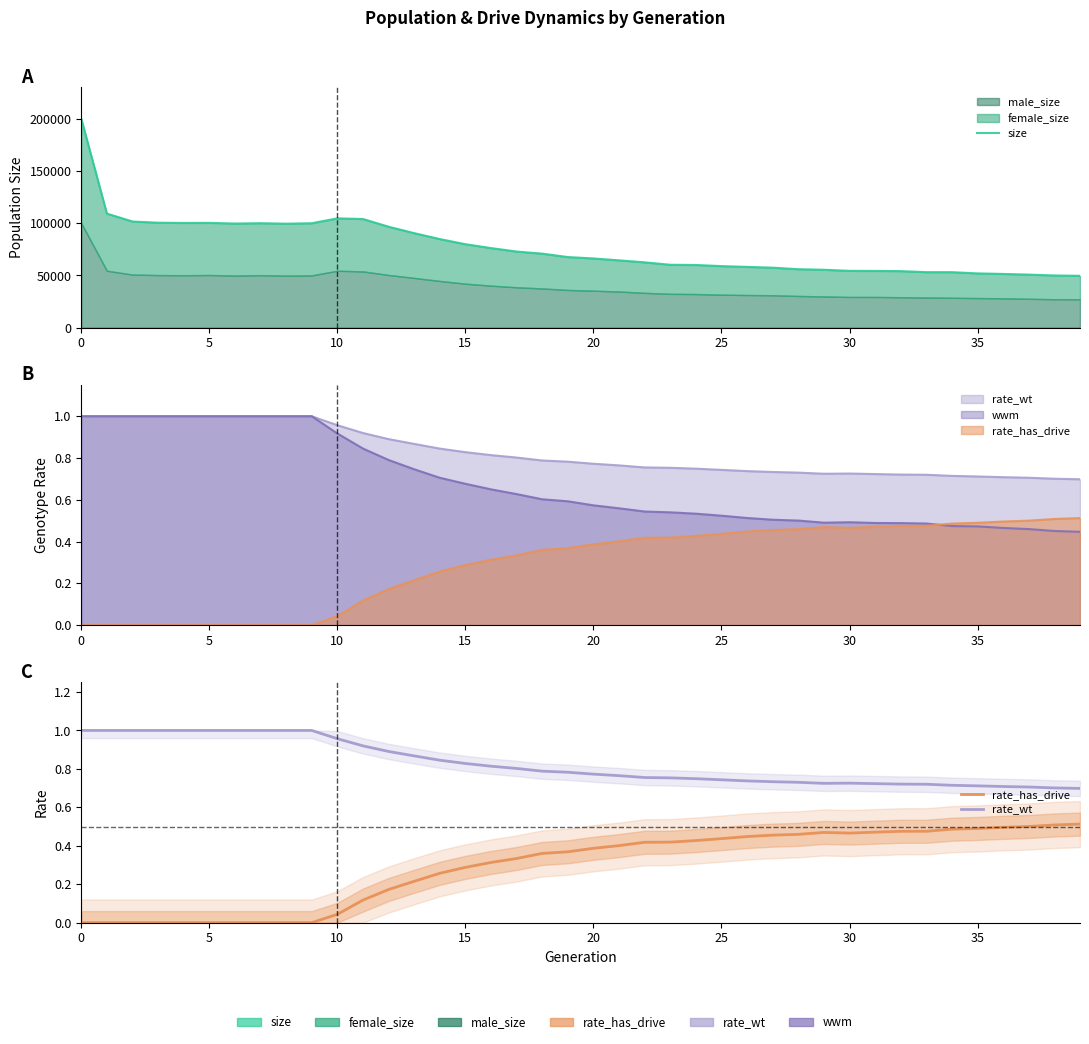

Does the chart display data point markers on the line(s)?

No